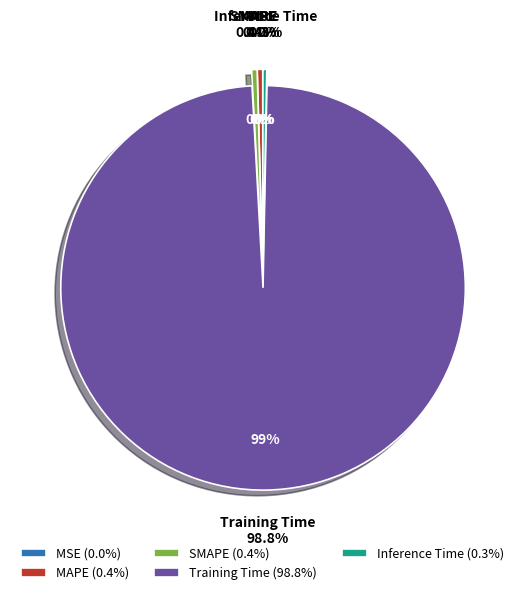

How much of the chart is everything except Inference Time?

99.7%